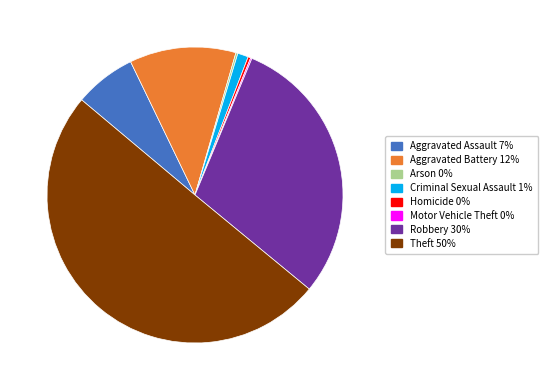

Do Aggravated Battery and Aggravated Assault together represent more than half of the pie?

No